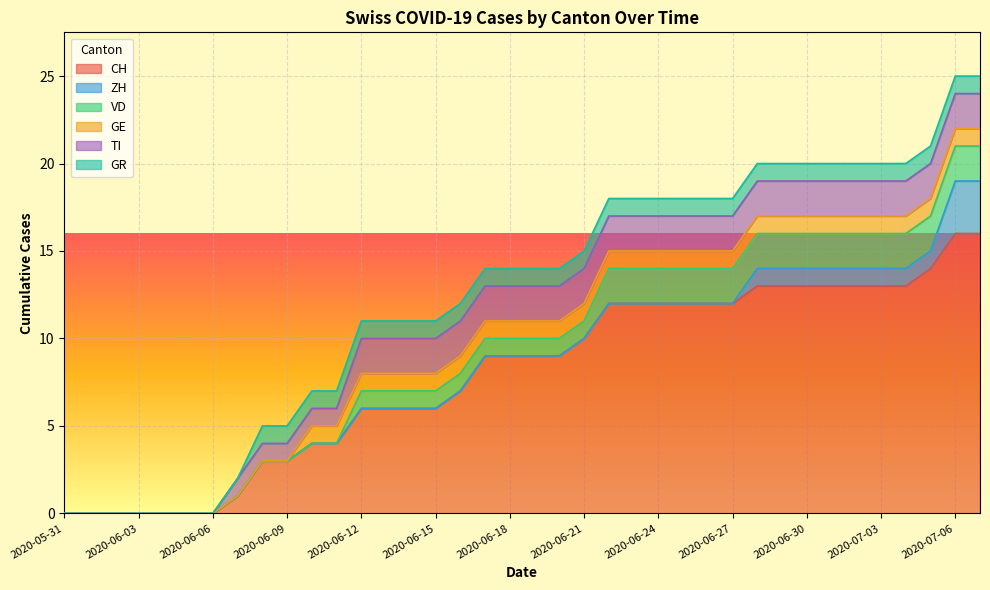

What is the highest value of the ZH series?

3